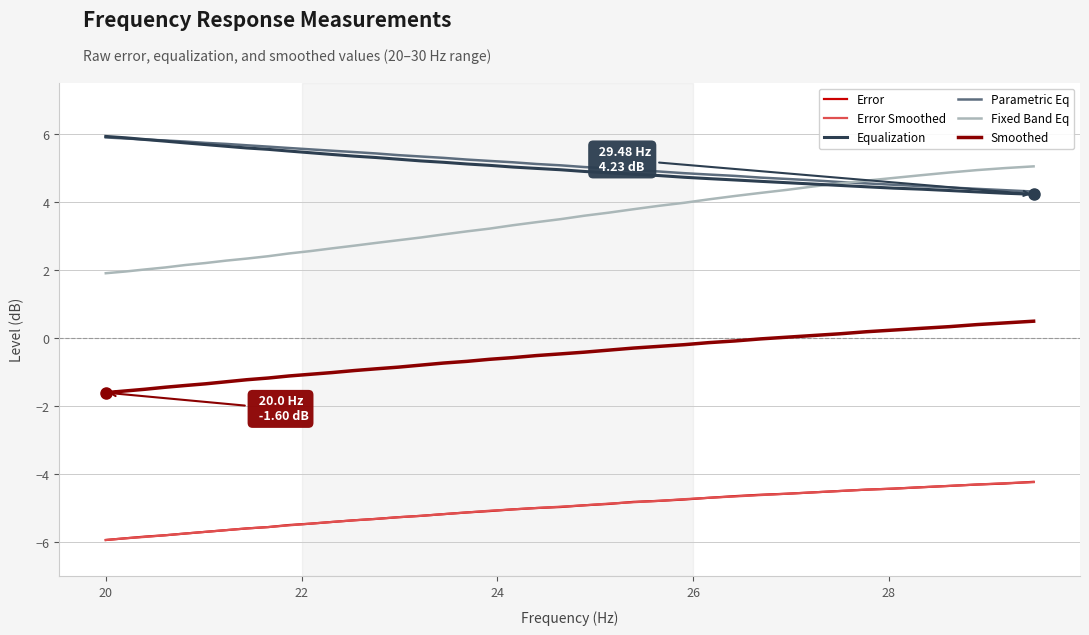

True or false: Equalization and Error cross at least once.

False